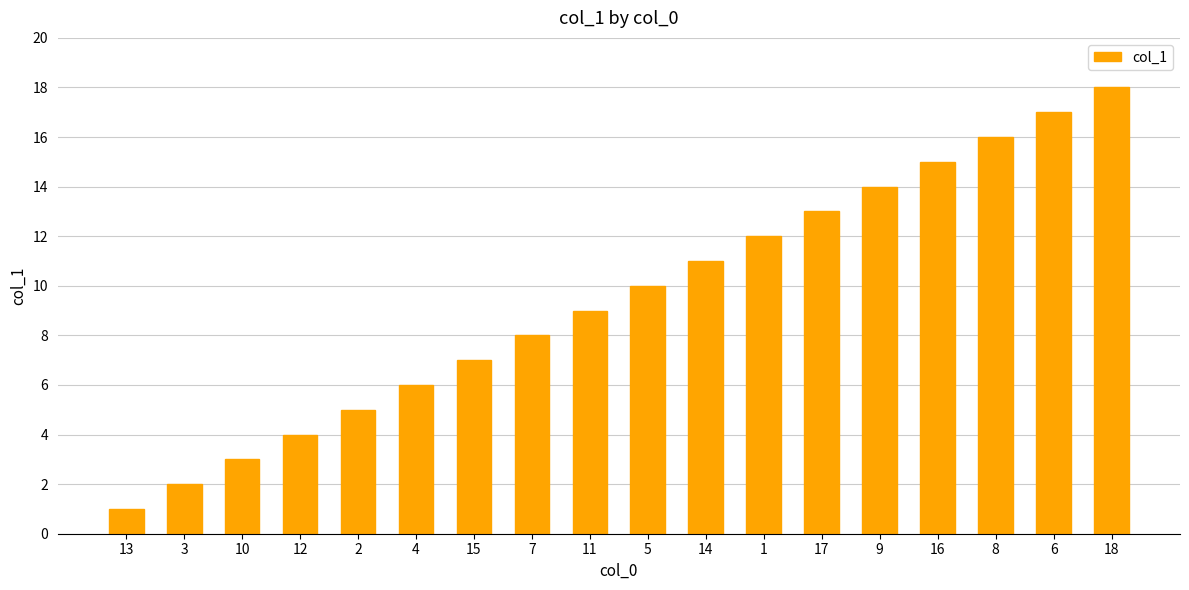

What is the label of the 1st bar from the left?

13